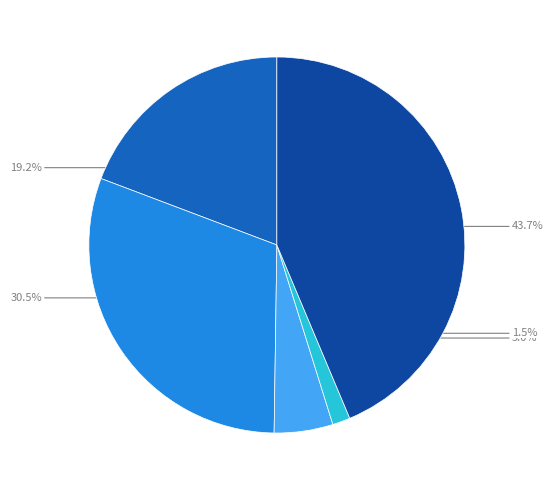

Is there any slice that represents more than half of the pie?

No